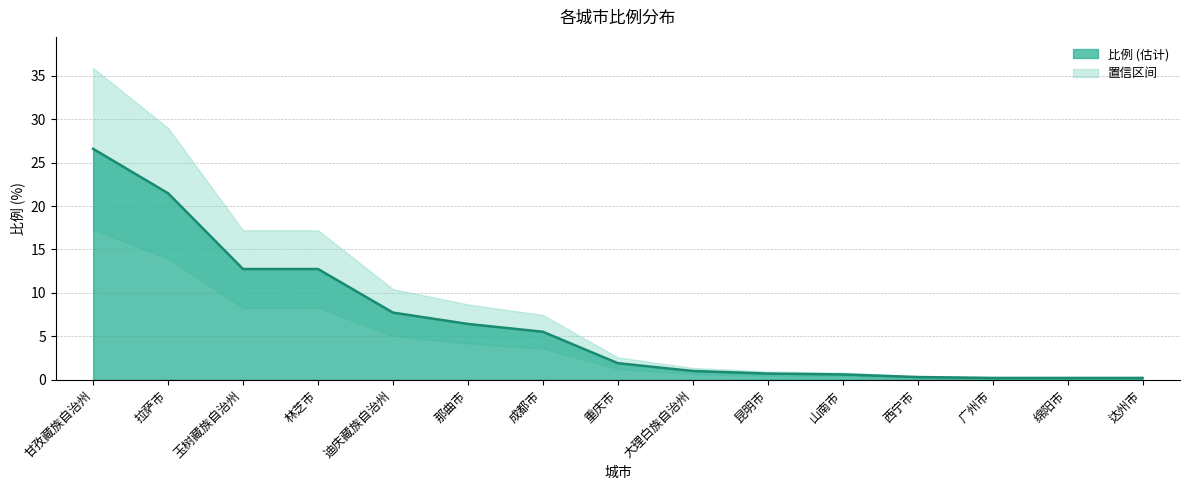

How many categories are shown in the chart?

15